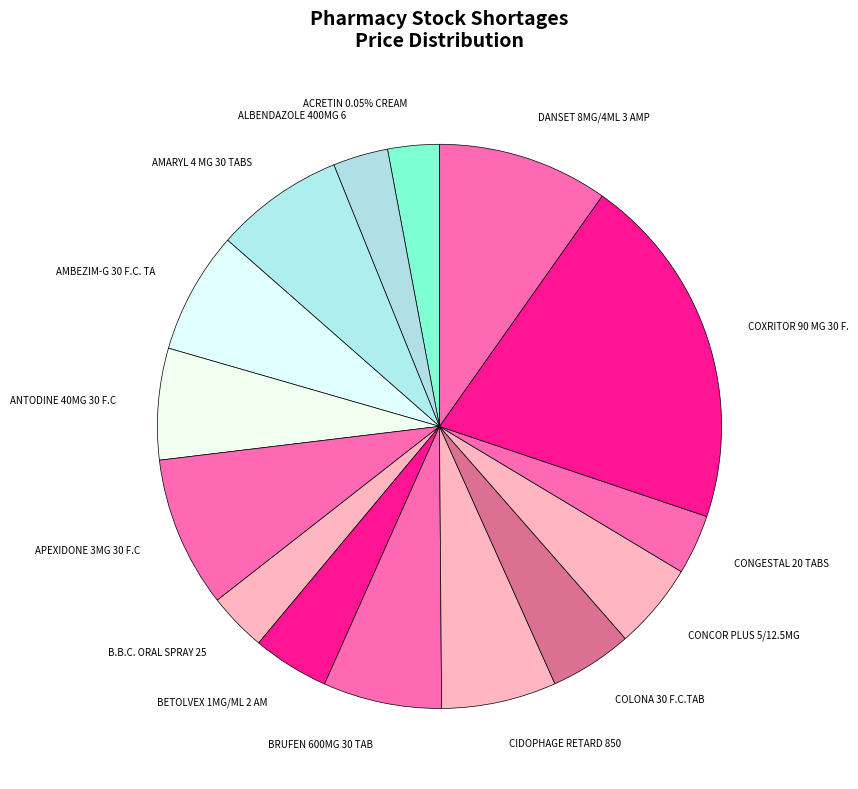

Rank the categories by value from lowest to highest.

ACRETIN 0.05% CREAM 30 GM, ALBENDAZOLE 400MG 6 TABS, B.B.C. ORAL SPRAY 25 ML, CONGESTAL 20 TABS, BETOLVEX 1MG/ML 2 AMP, COLONA 30 F.C.TAB, CONCOR PLUS 5/12.5MG 30 F.C. TABLETS, ANTODINE 40MG 30 F.C. TABLETS, CIDOPHAGE RETARD 850MG 60 S.R. TABS, BRUFEN 600MG 30 TAB, AMBEZIM-G 30 F.C. TABS., AMARYL 4 MG 30 TABS, APEXIDONE 3MG 30 F.C.TAB., DANSET 8MG/4ML 3 AMP., COXRITOR 90 MG 30 F.C.TABS.